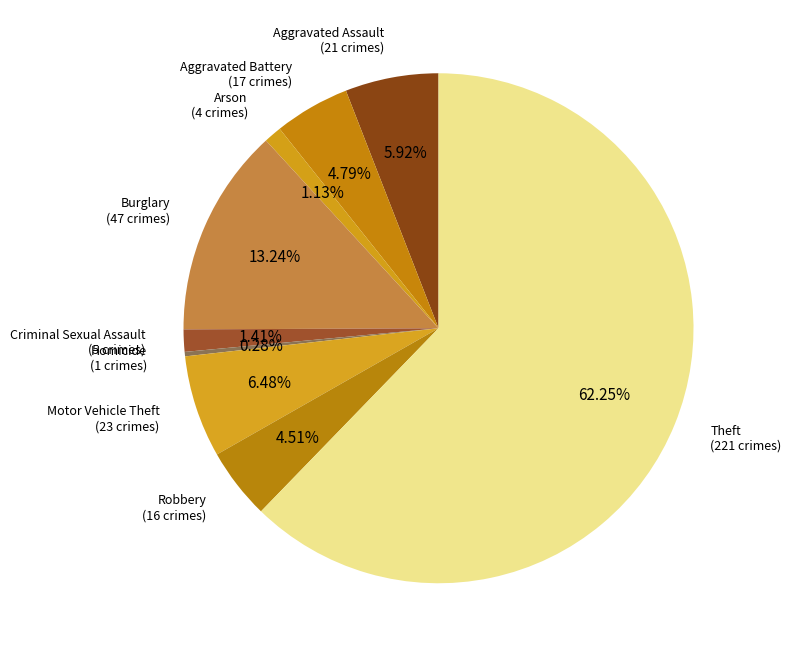

Count the number of slices in the pie.

9